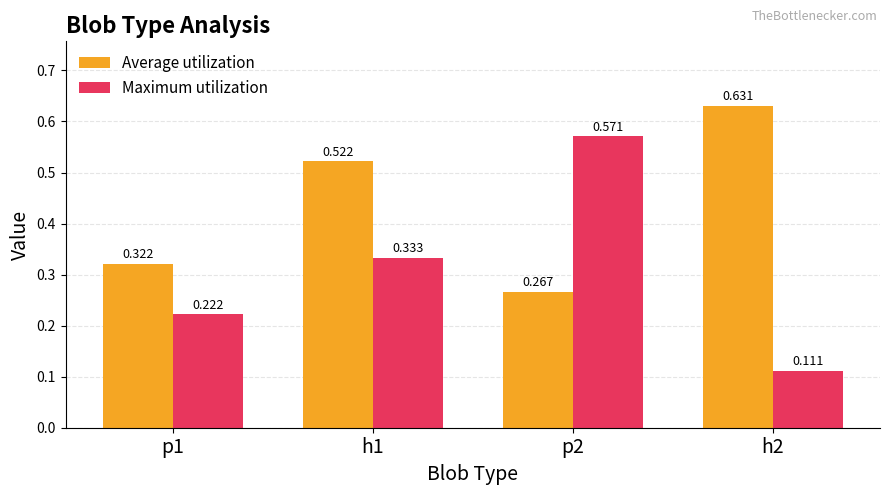

Between h1 and p2, which series saw the biggest shift?

Average utilization